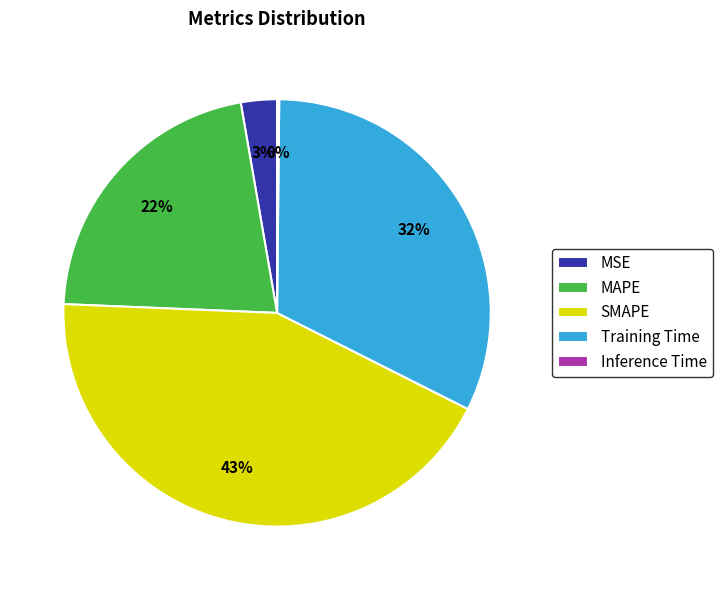

To the nearest percent, what percentage of the pie is MSE?

3%